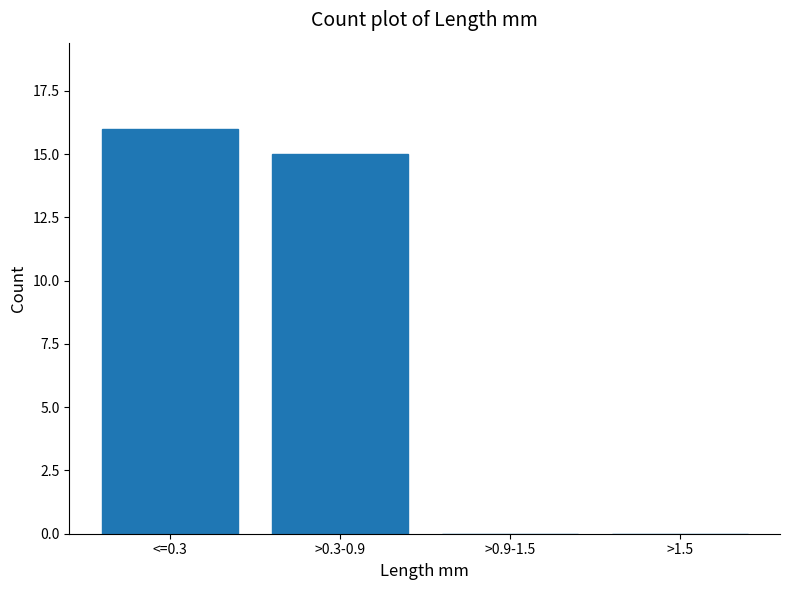

Reading left to right, extract all data points from this chart.

<=0.3=16	>0.3-0.9=15	>0.9-1.5=0	>1.5=0